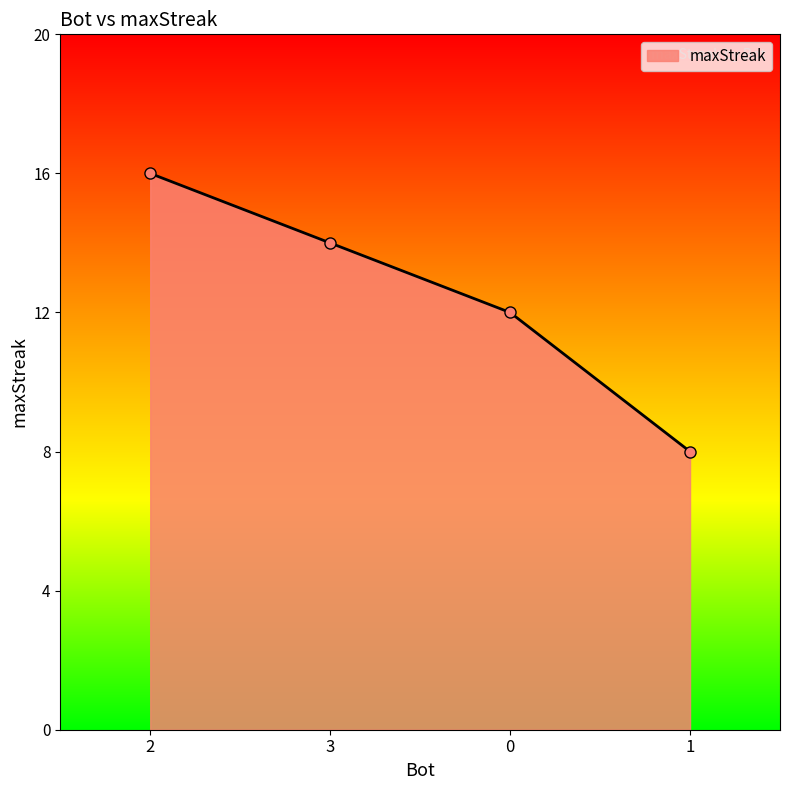

What is the label of the 4th point from the left?

1